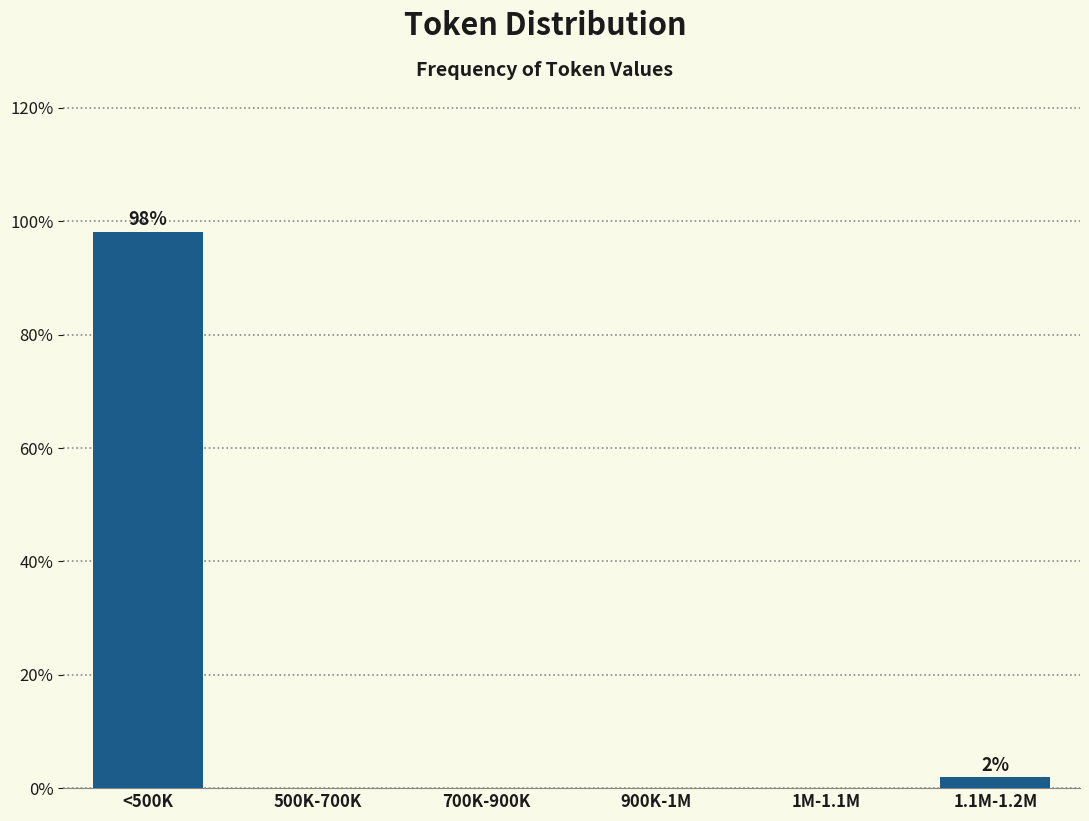

Reading right to left, transcribe all the data shown in this chart.

1.1M-1.2M=1.9	1M-1.1M=0.0	900K-1M=0.0	700K-900K=0.0	500K-700K=0.0	<500K=98.1